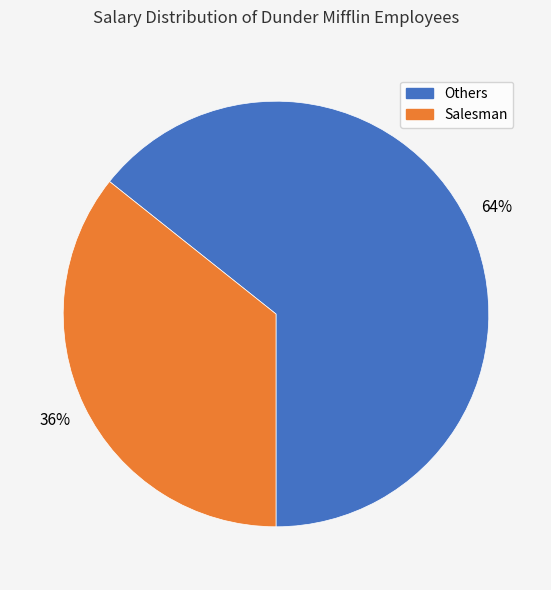

Which slice is the largest?

Others